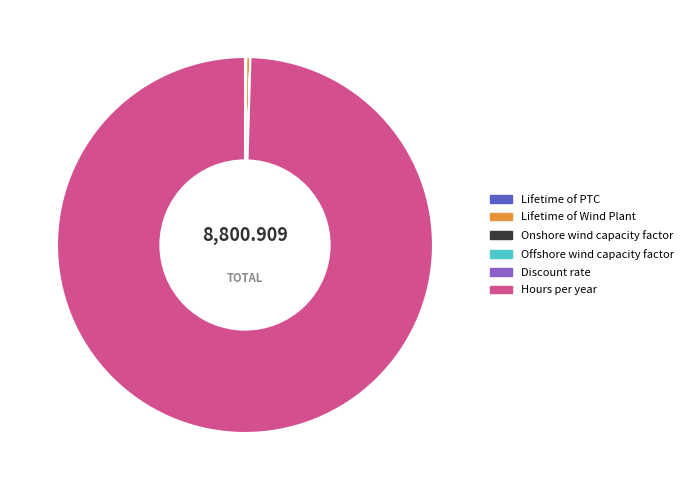

Does Hours per year account for over 50% of the chart?

Yes